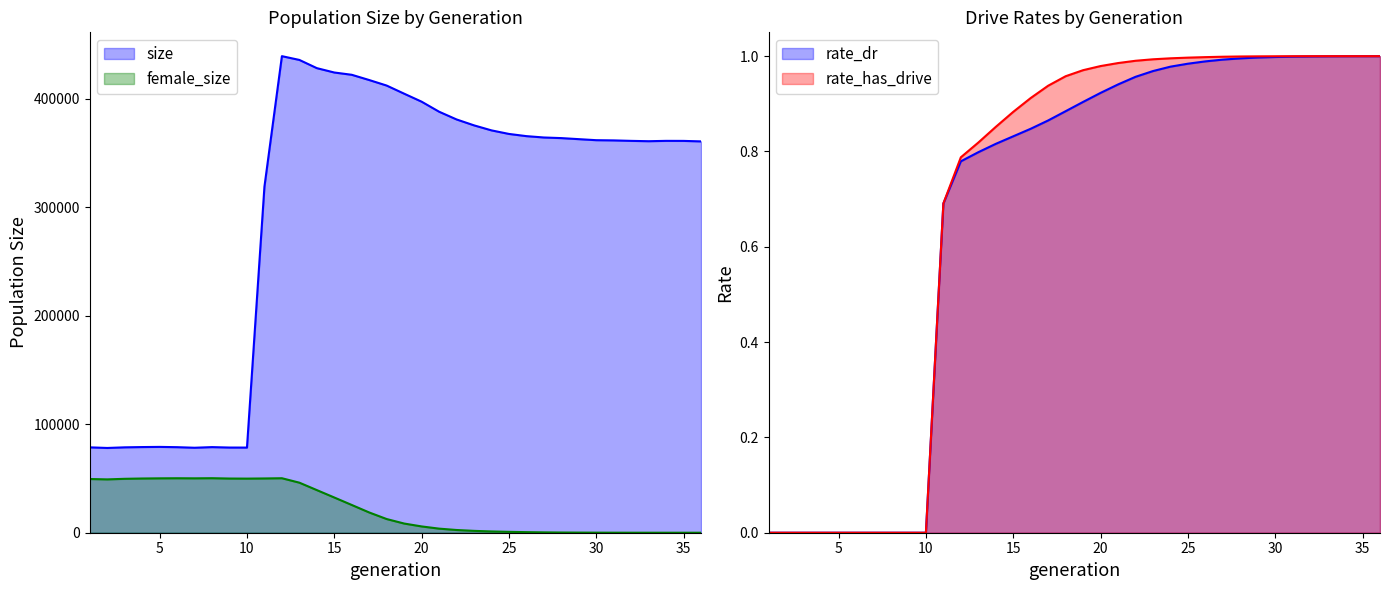

At which label is rate_has_drive closest to 0?

1